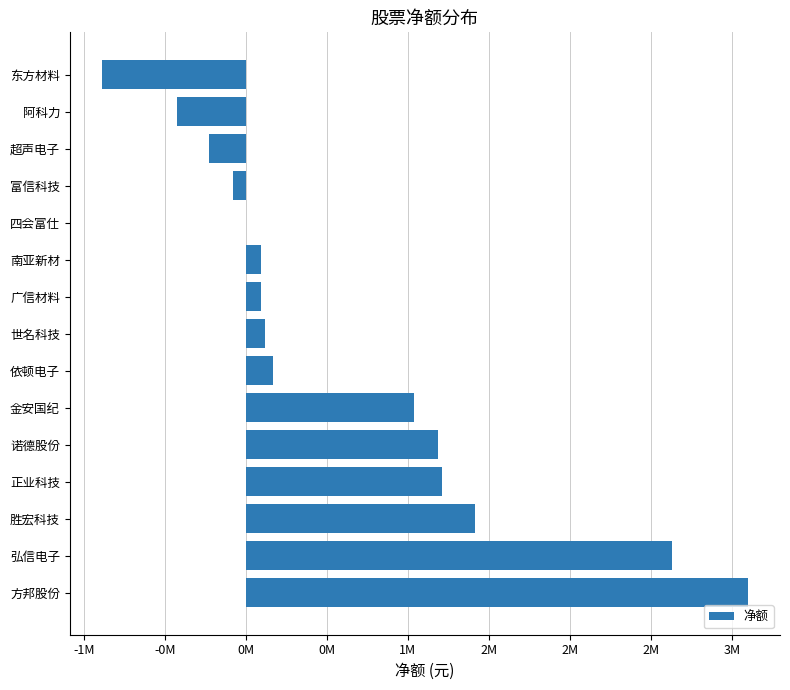

How many negative values are there?

4